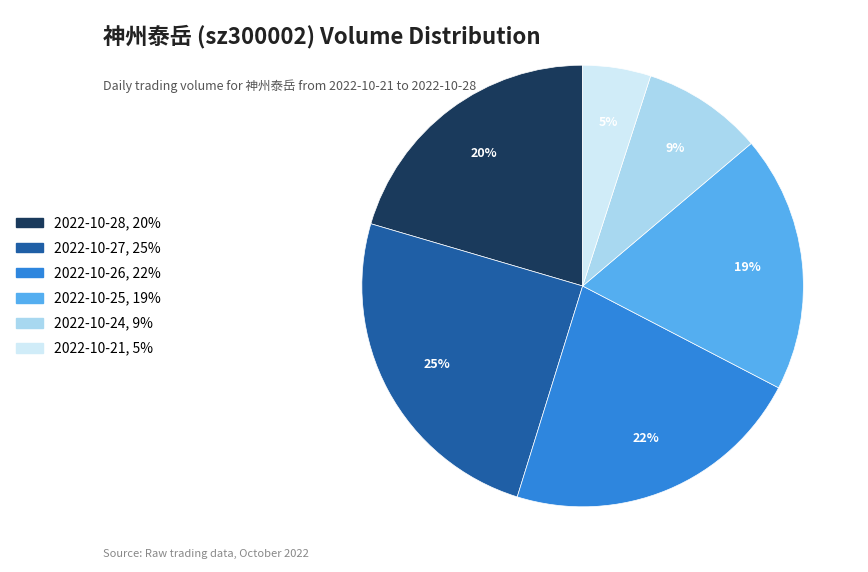

Is 2022-10-25 the majority of the pie?

No